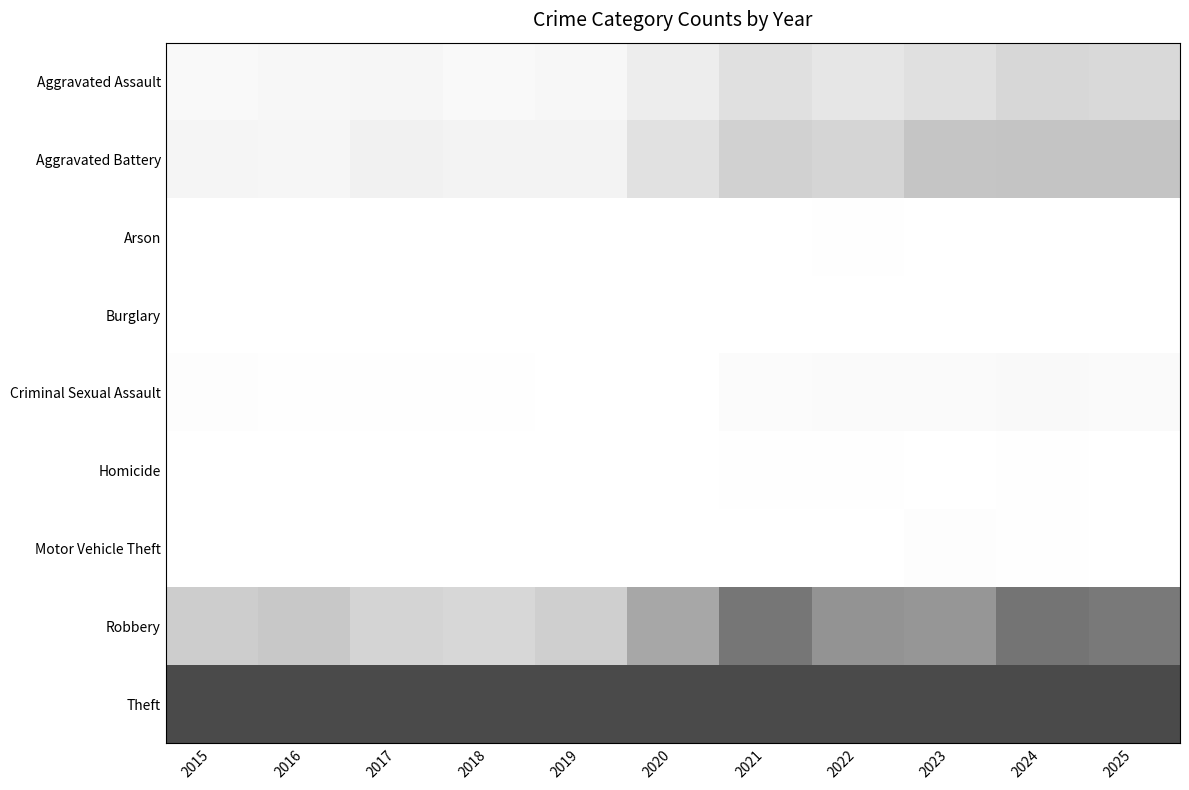

At how many categories does at least one series exceed 0?

11